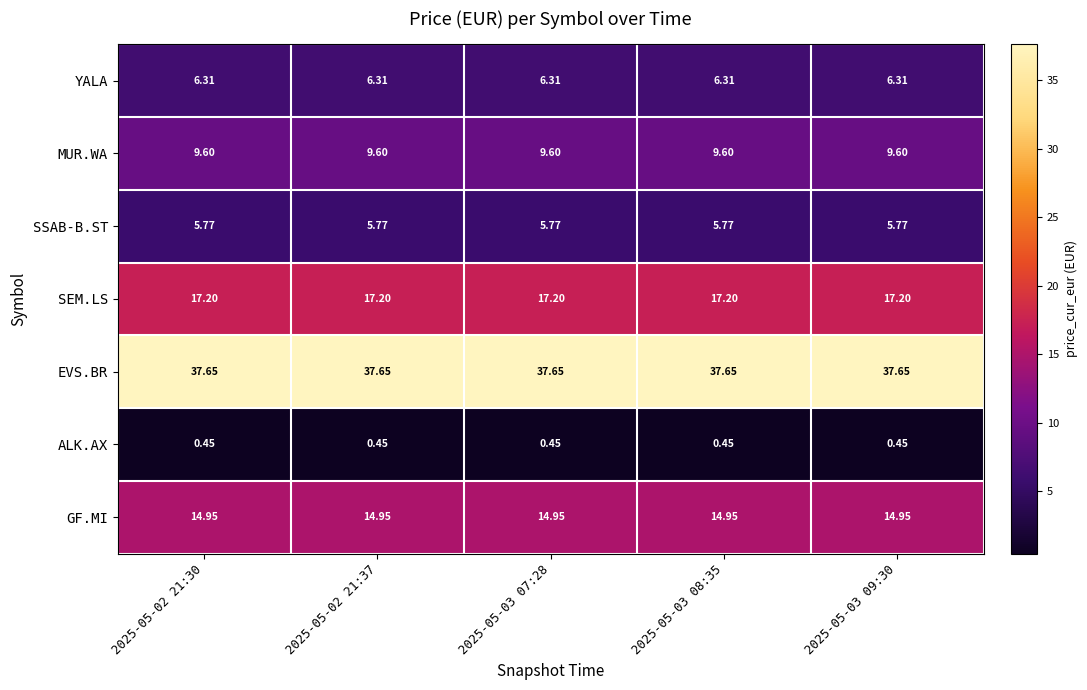

Rank the series by their maximum value, from highest to lowest.

EVS.BR, SEM.LS, GF.MI, MUR.WA, YALA, SSAB-B.ST, ALK.AX